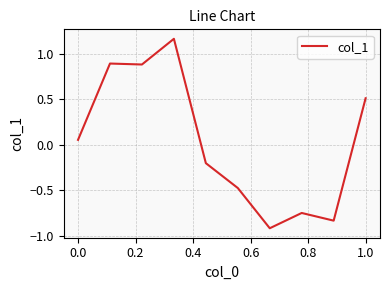

What is the difference between the maximum and minimum values?

2.1